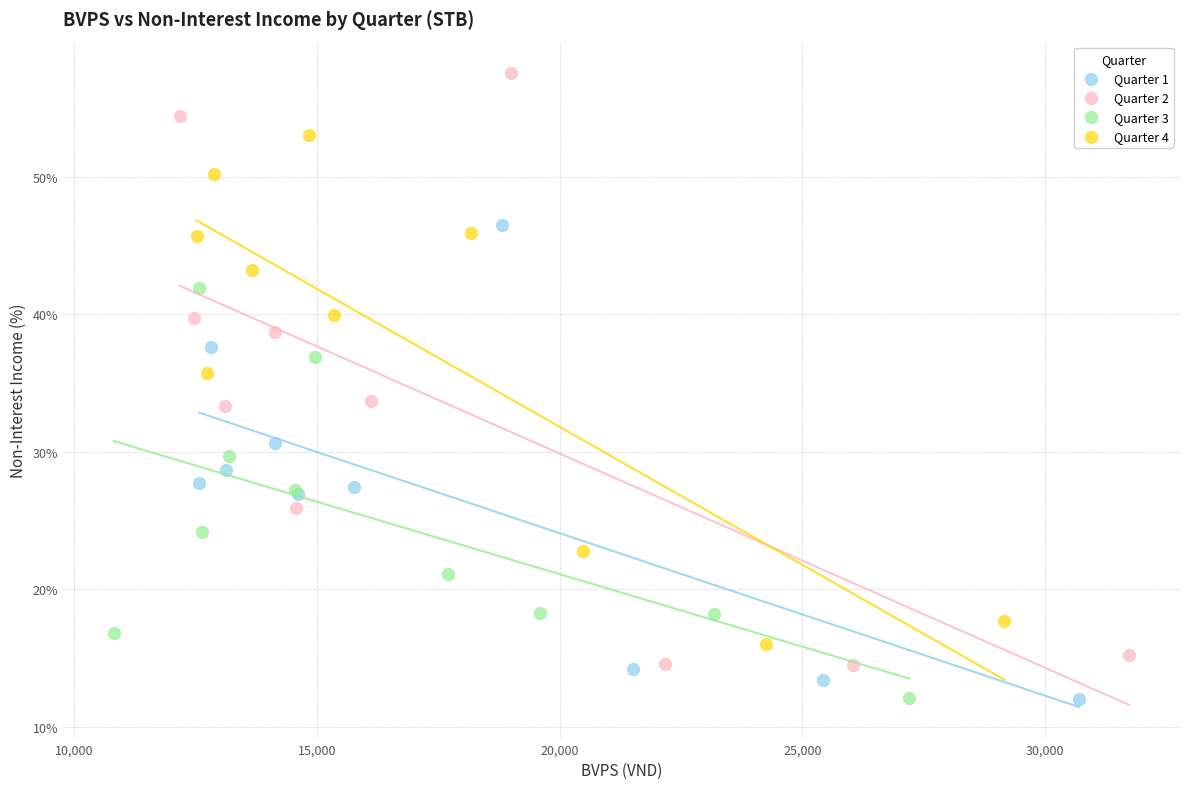

What are all the series names shown in the legend?

Quarter 1, Quarter 2, Quarter 3, Quarter 4